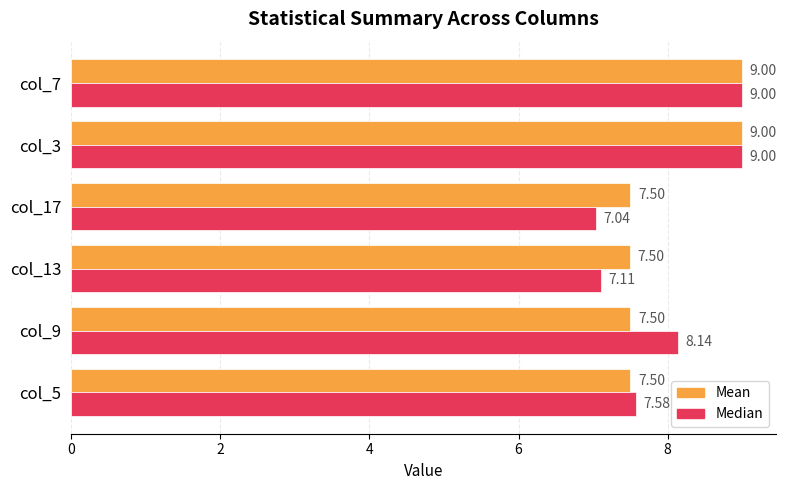

What is the sum of the Mean values at col_5 and col_13?

15.0